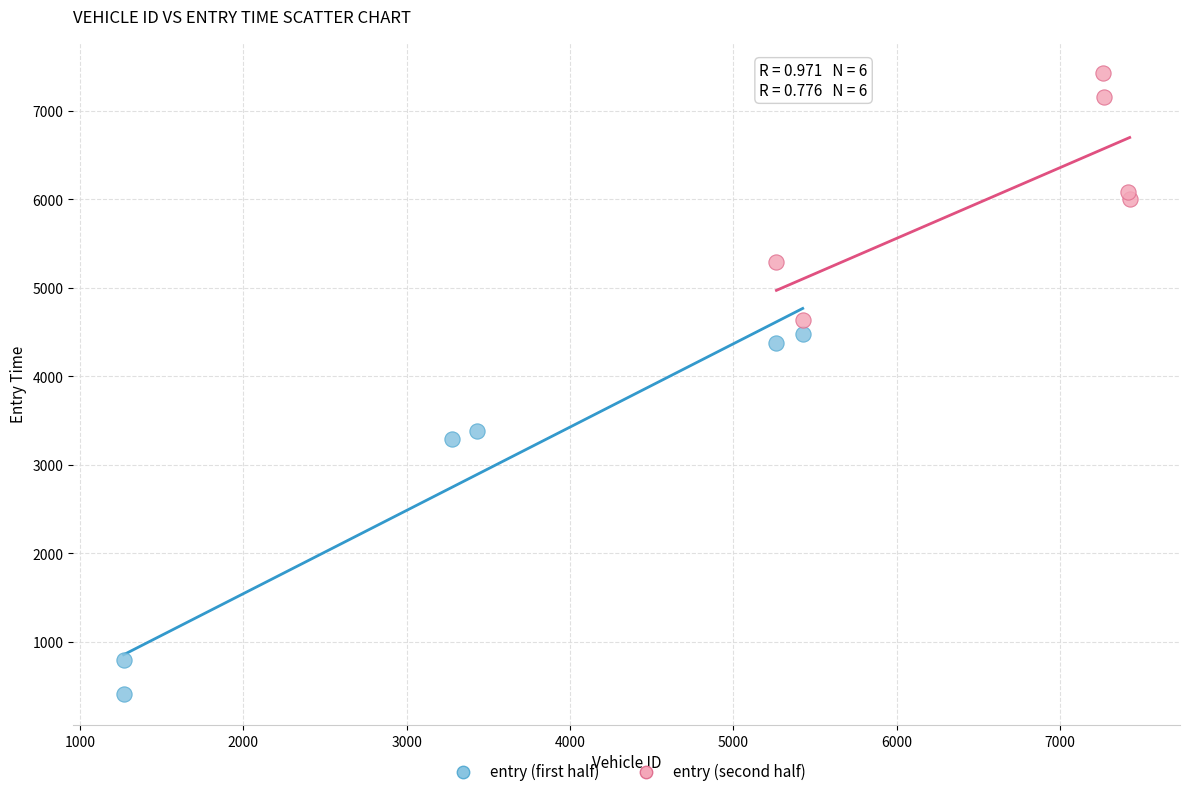

Which series reaches the maximum Y coordinate?

entry (second half)